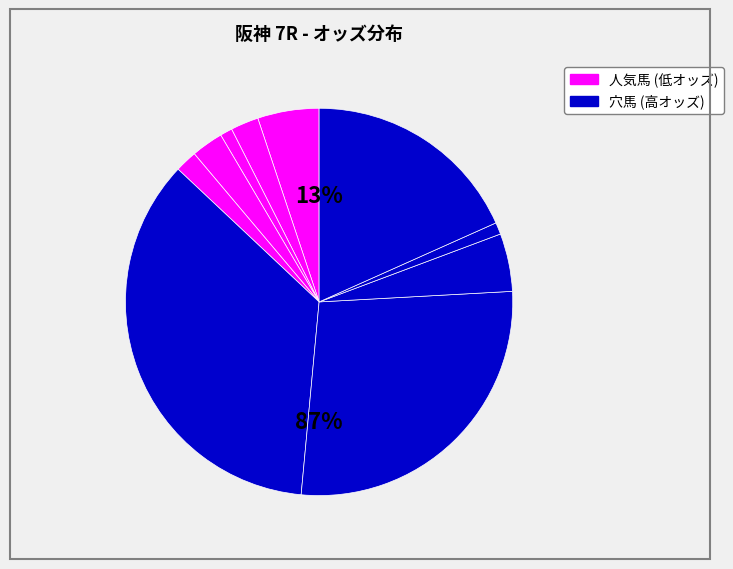

How many slices are in this pie chart?

10